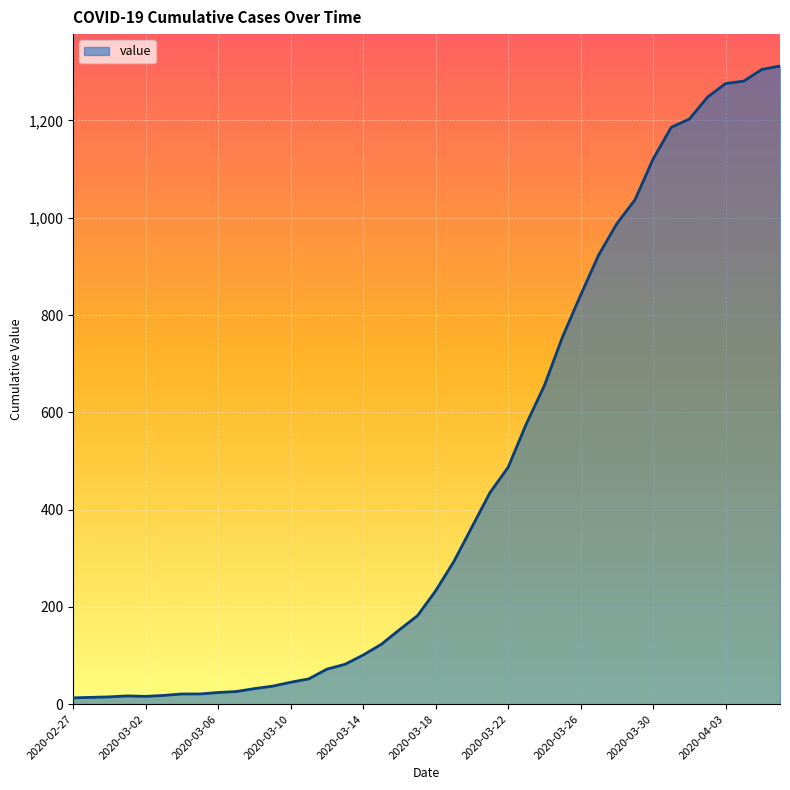

What is the greatest value displayed?

1312